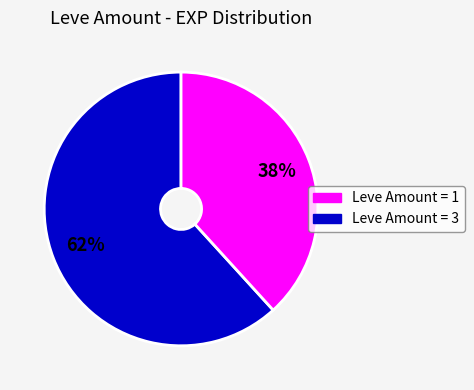

How many slices are in this pie chart?

2